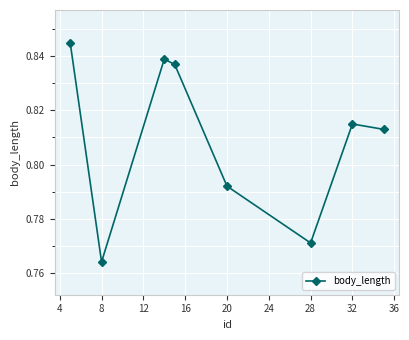

What is the sum of all values?

6.5